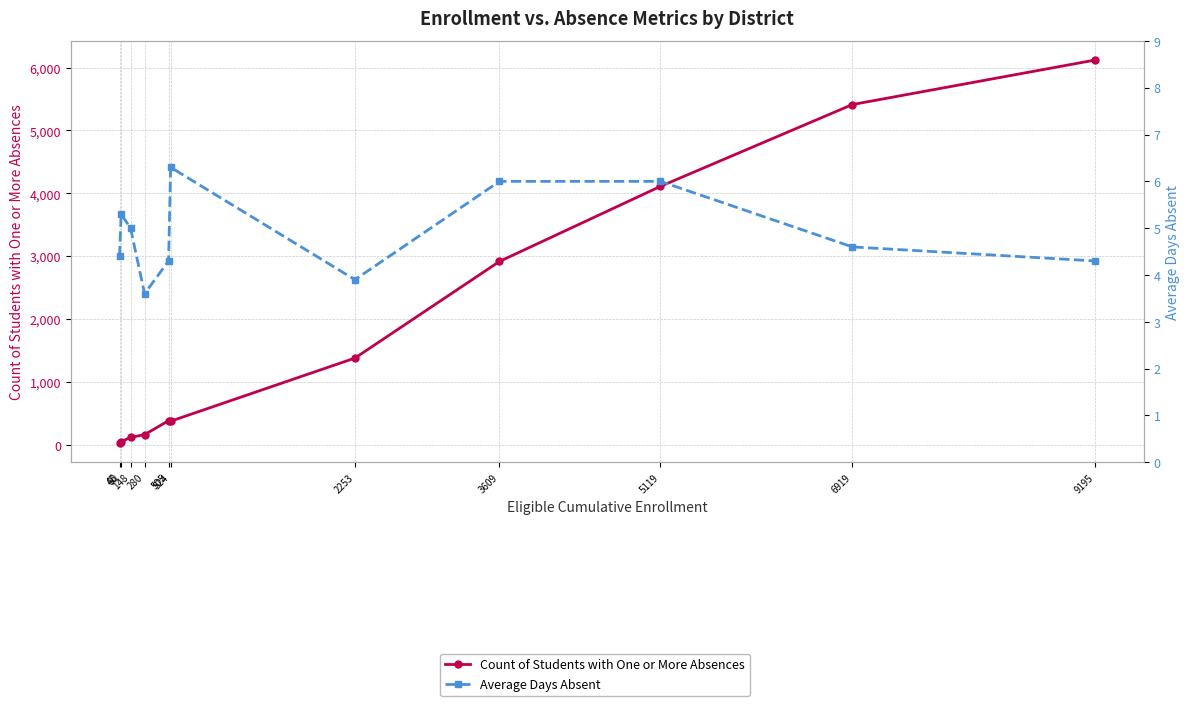

Reading left to right, transcribe all the data shown in this chart.

Count of Students with One or More Absences: 45=32.0	60=54.0	148=123.0	280=166.0	505=389.0	524=380.0	2253=1383.0	3609=2919.0	5119=4112.0	6919=5412.0	9195=6119.0
Average Days Absent: 45=4.4	60=5.3	148=5.0	280=3.6	505=4.3	524=6.3	2253=3.9	3609=6.0	5119=6.0	6919=4.6	9195=4.3